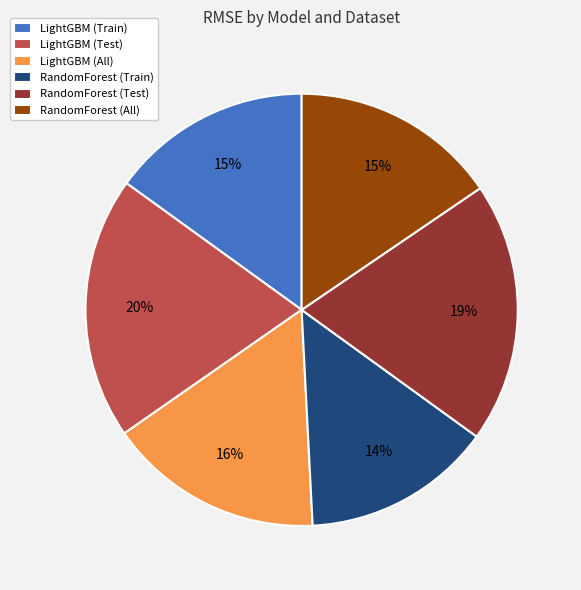

To the nearest percent, what is the combined percentage of LightGBM (Test) and RandomForest (Train)?

34%